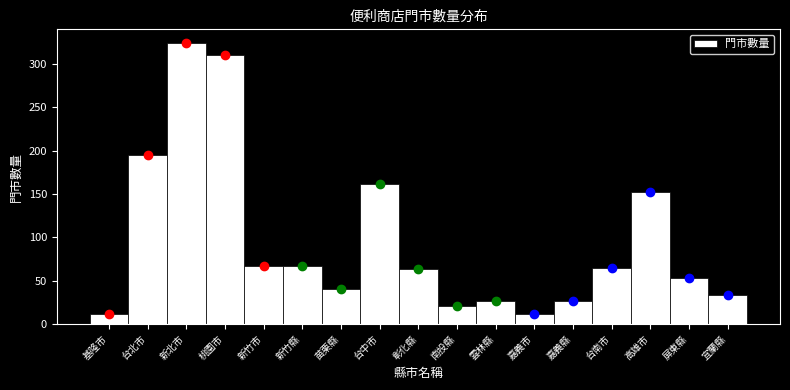

What is the difference between the maximum and minimum values?

313